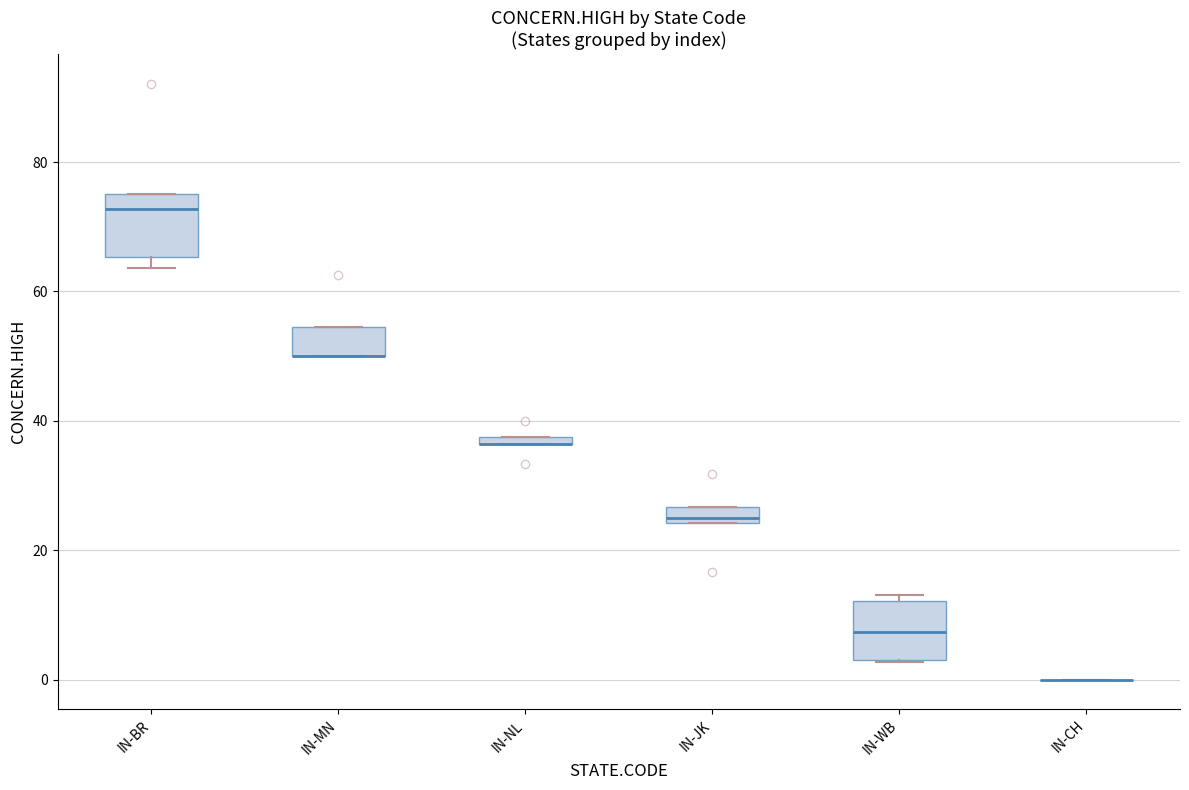

Where is the lower edge of the box for IN-NL on the y-axis? The values are not printed on the chart, so give them approximately, as read against the axis.

36